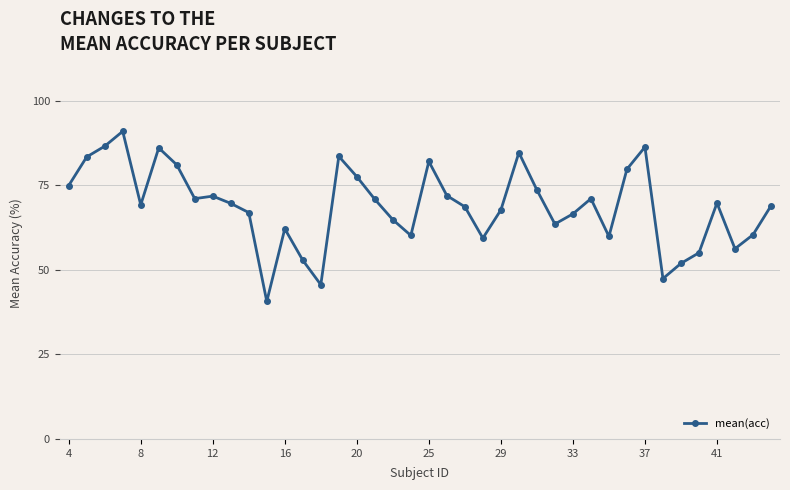

What is the maximum value shown in the chart?

90.9